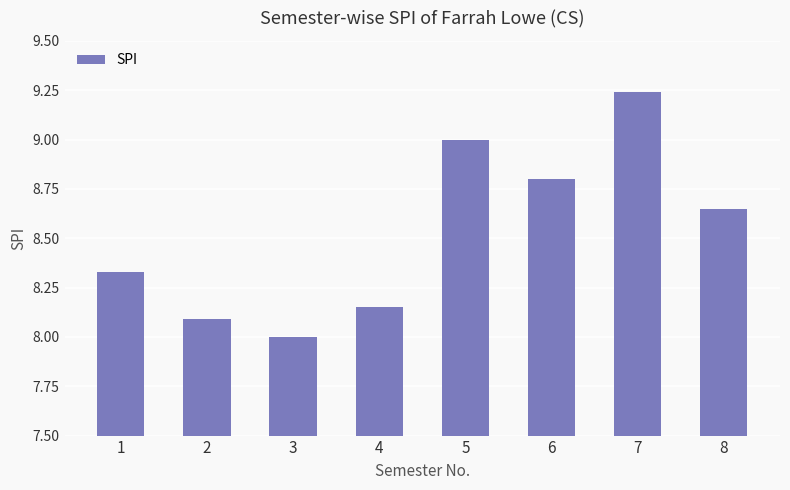

Are the bars grouped side by side (vs. stacked)?

No